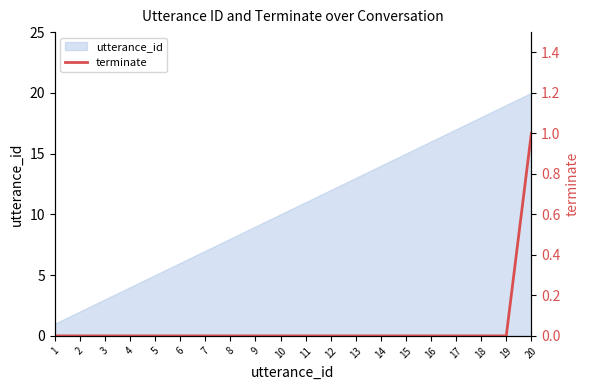

Rank the categories by utterance_id value from highest to lowest.

20, 19, 18, 17, 16, 15, 14, 13, 12, 11, 10, 9, 8, 7, 6, 5, 4, 3, 2, 1